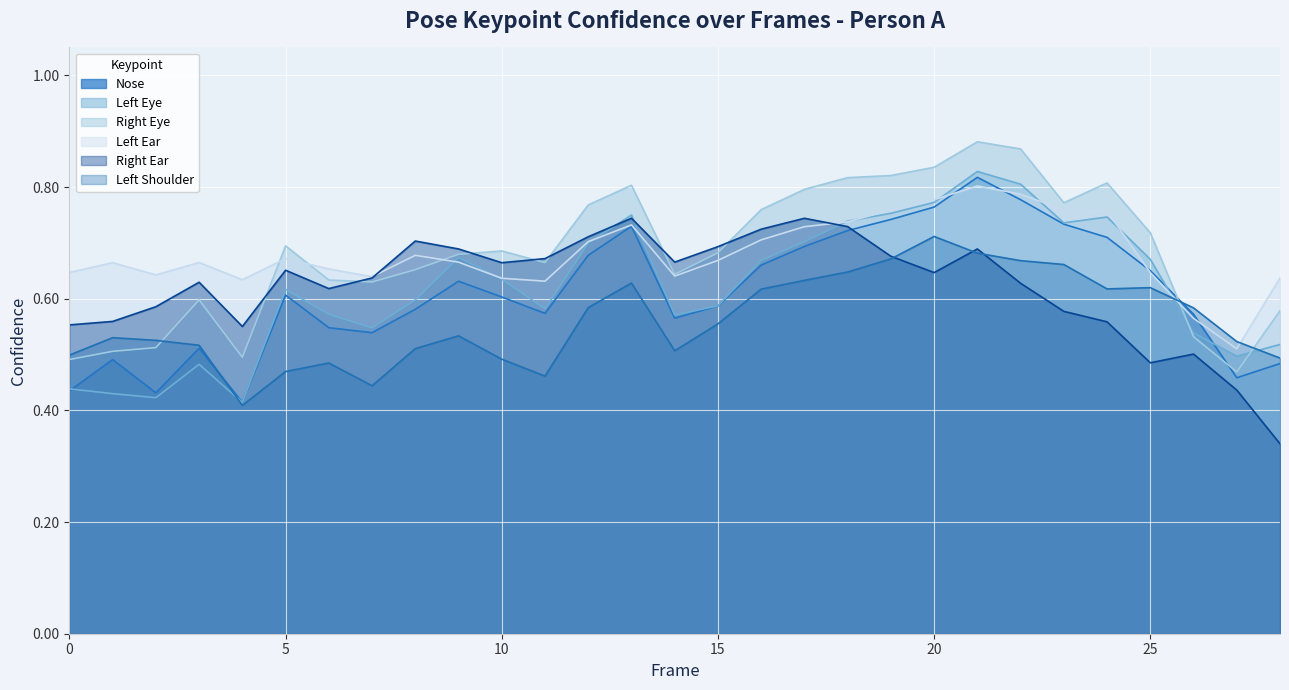

How many intersections are there between a_left_shoulder_confidence and a_left_eye_confidence?

3